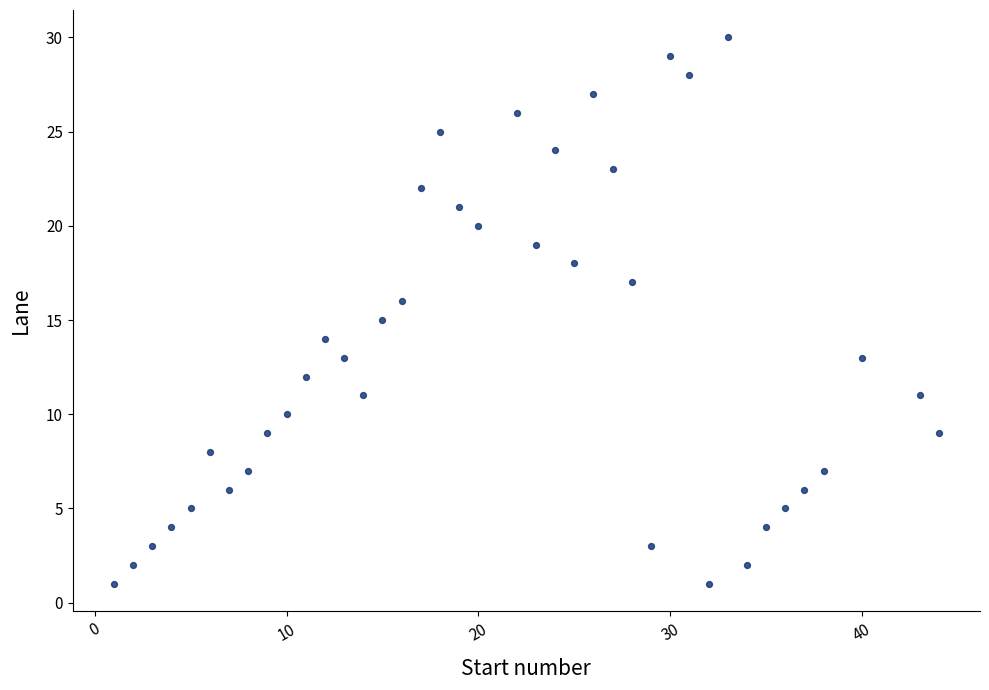

What is the range of X values (max minus min)?

43